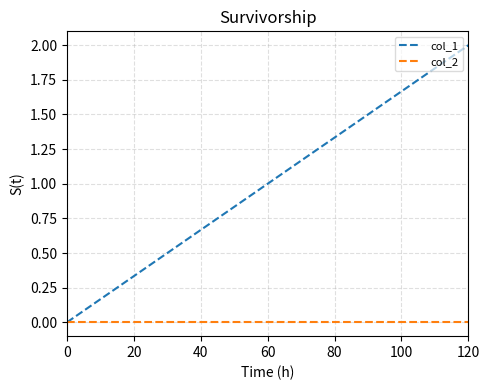

Is this an area chart (filled region under the line)?

No